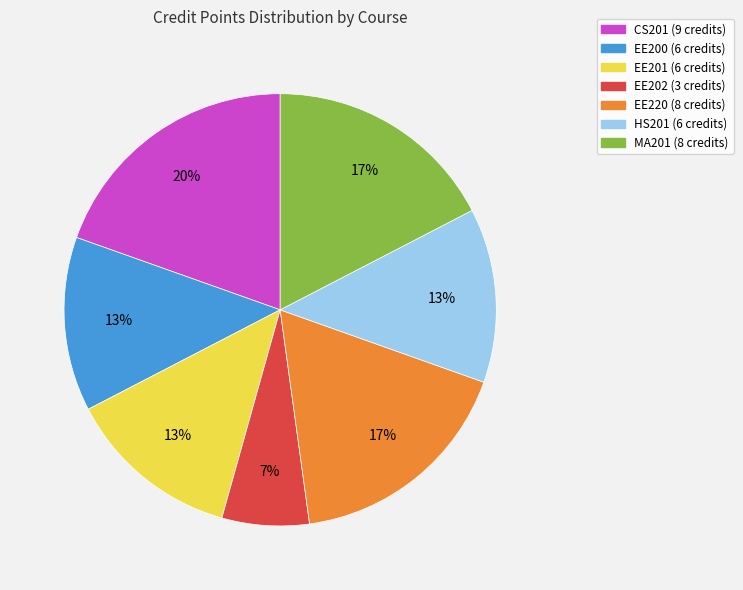

To the nearest percent, what is the combined percentage of EE200 and EE220?

30%